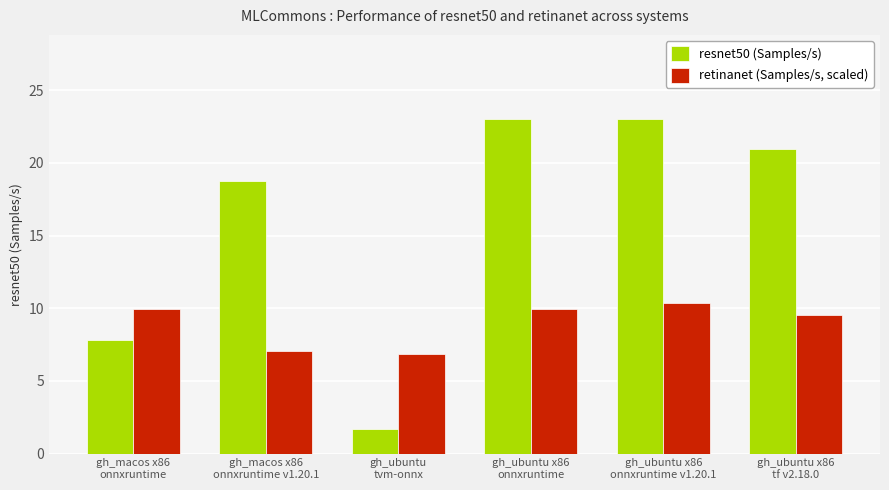

At how many categories does at least one series exceed 18?

4